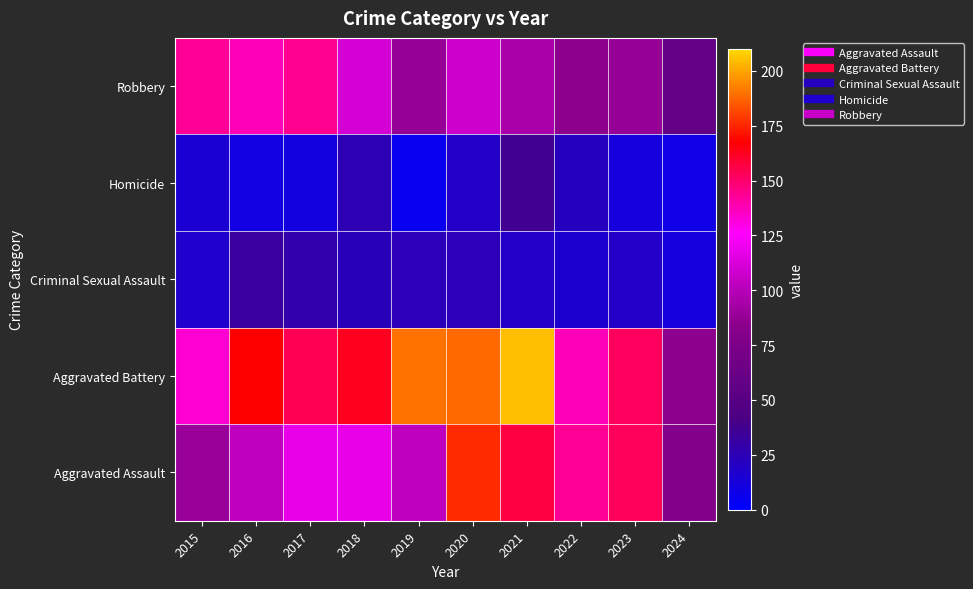

Between 2015 and 2021, which series saw the biggest shift?

Aggravated Battery